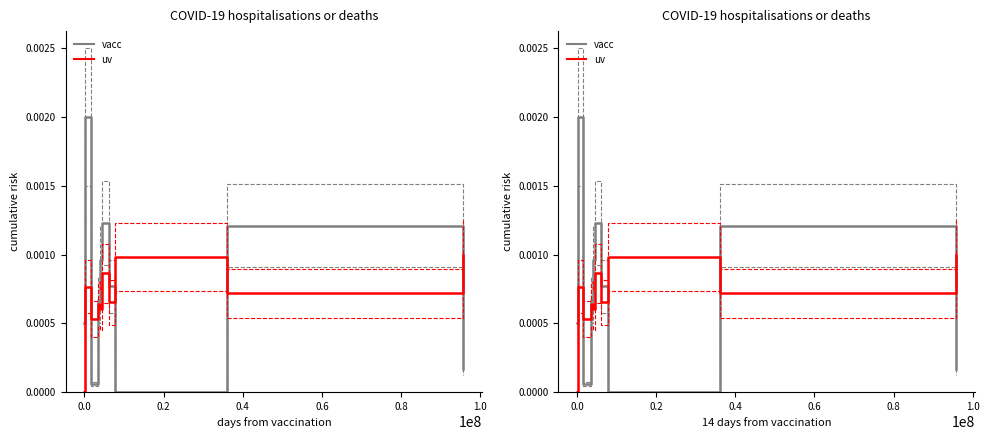

How many values in uv are above zero?

9